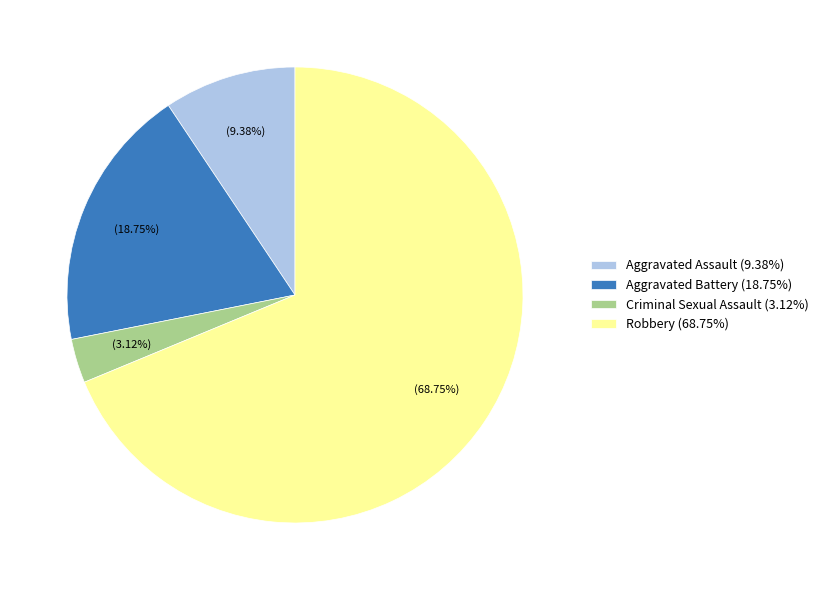

Which slice is the smallest?

Criminal Sexual Assault